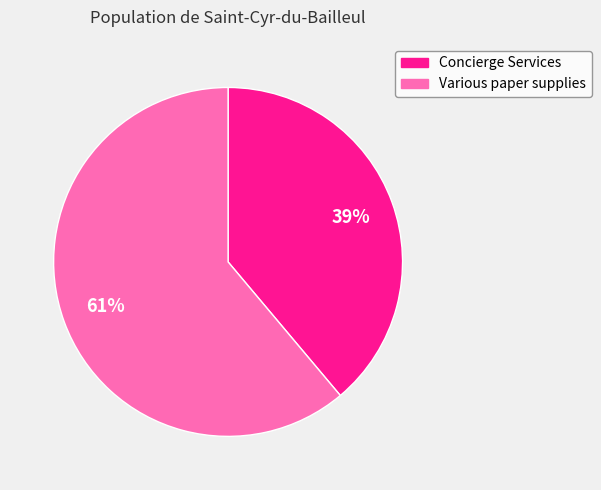

To the nearest percent, what is the average slice percentage?

50%